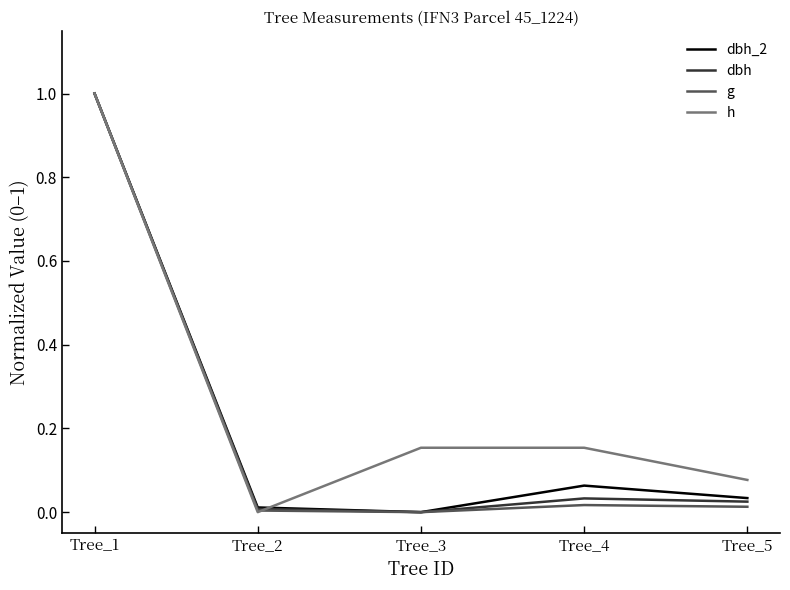

The dbh_2 series shows 0.0 at Tree_2. True or false?

True